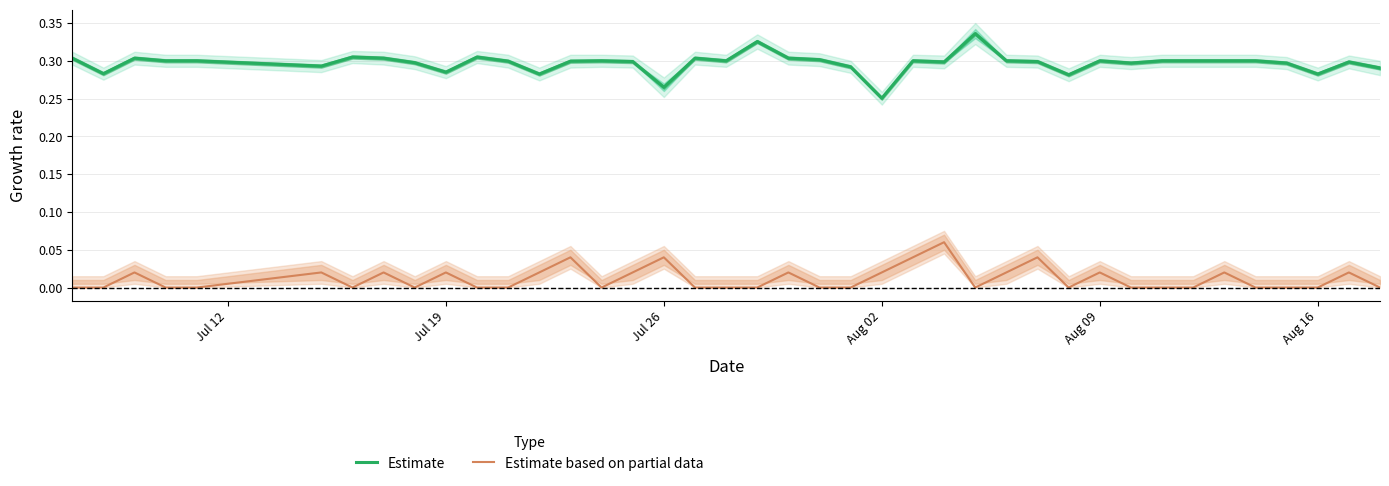

At which label does Estimate reach its minimum?

Aug 02